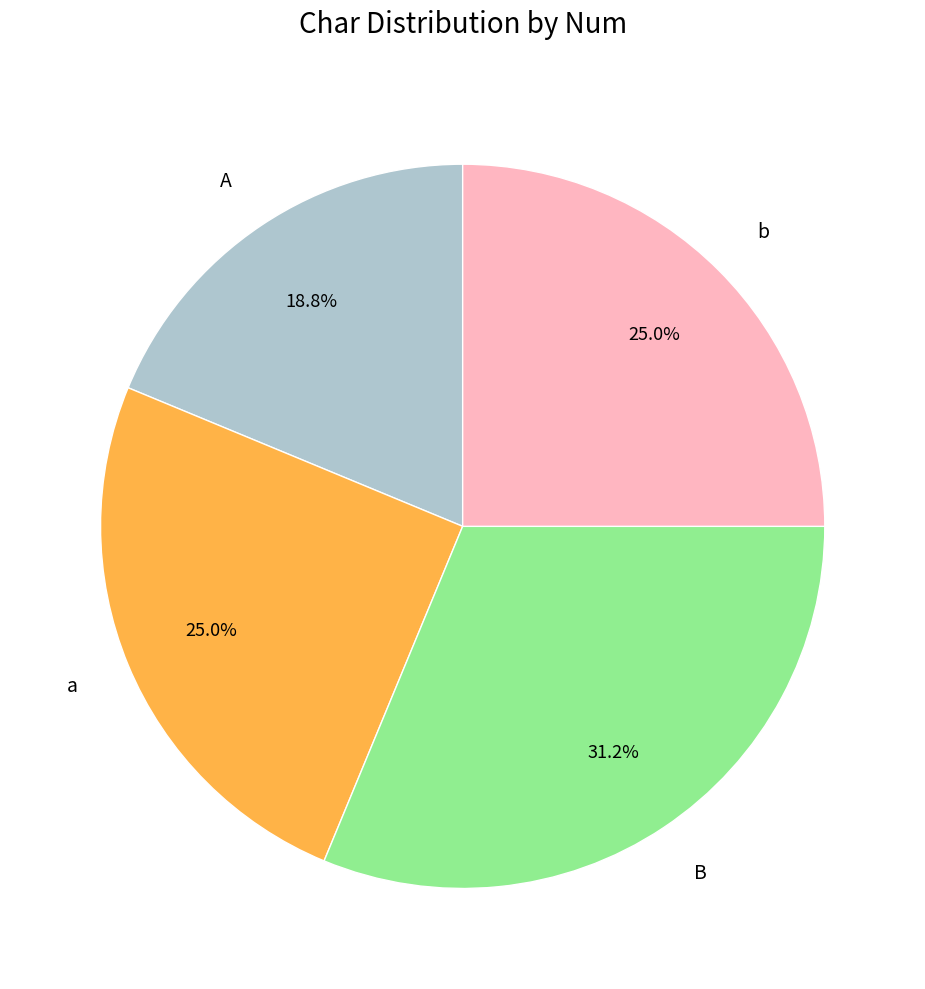

What is the largest slice in the pie chart?

B